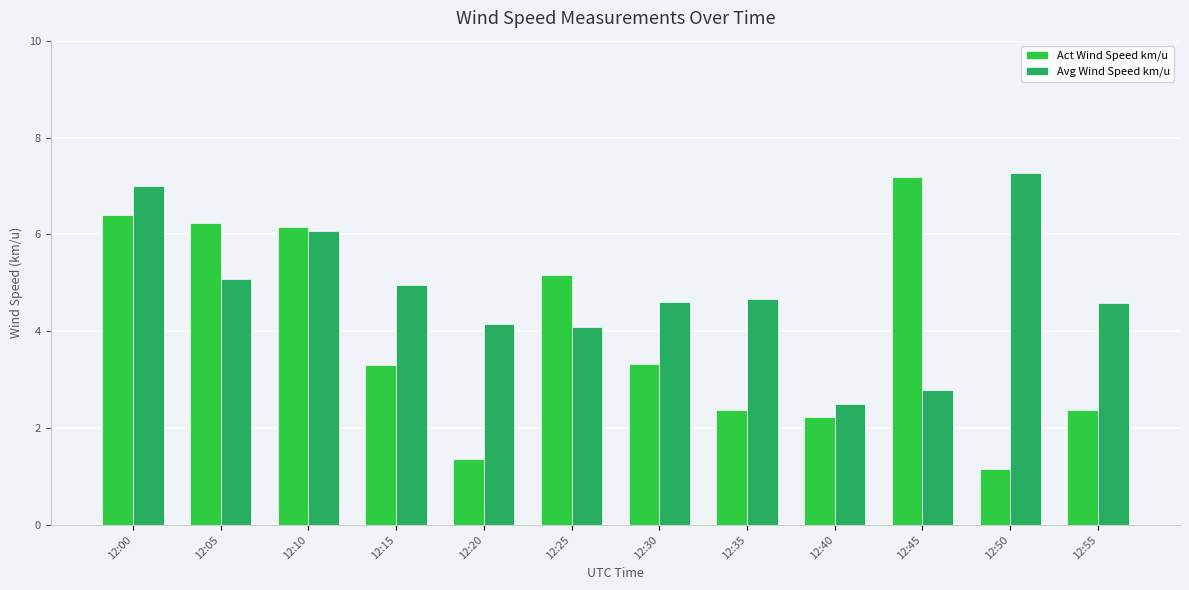

At 12:30, list the series in order from largest to smallest.

Avg Wind Speed km/u, Act Wind Speed km/u